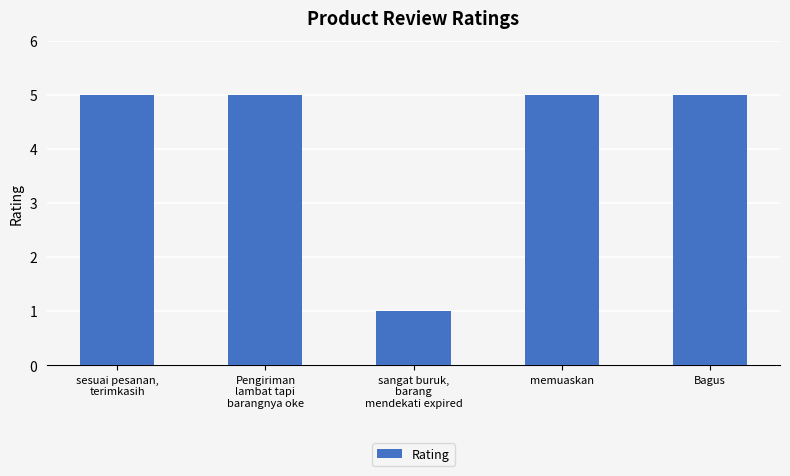

True or false: the data shows 5 at Pengiriman
lambat tapi
barangnya oke.

True